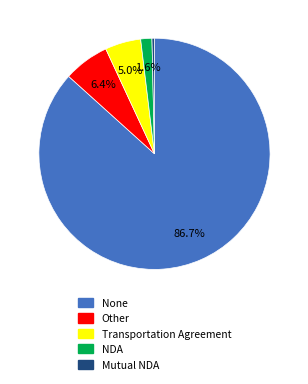

Is None the majority of the pie?

Yes